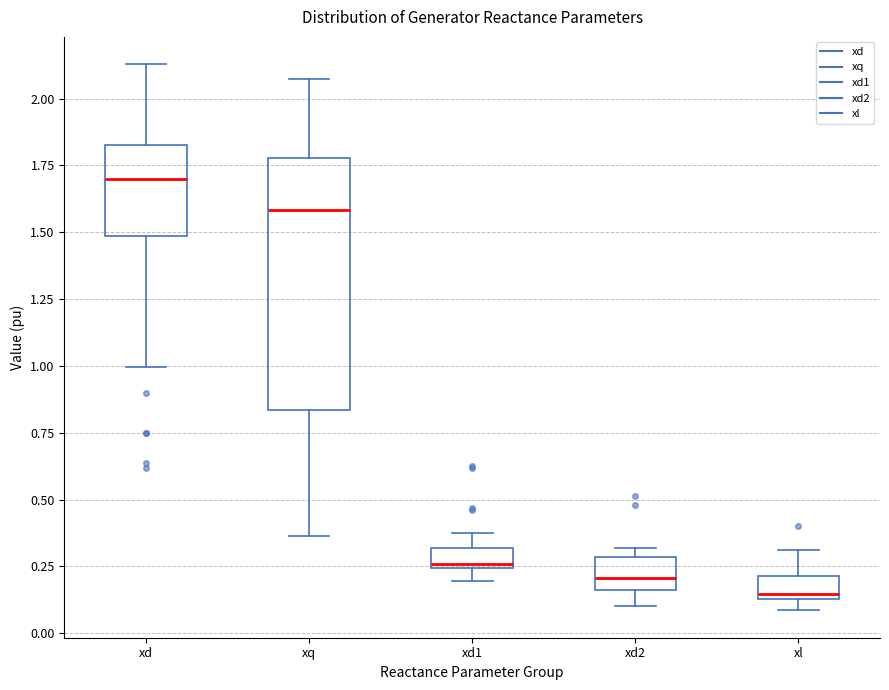

Where is the lower edge of the box for xd1 on the y-axis? The values are not printed on the chart, so give them approximately, as read against the axis.

0.25